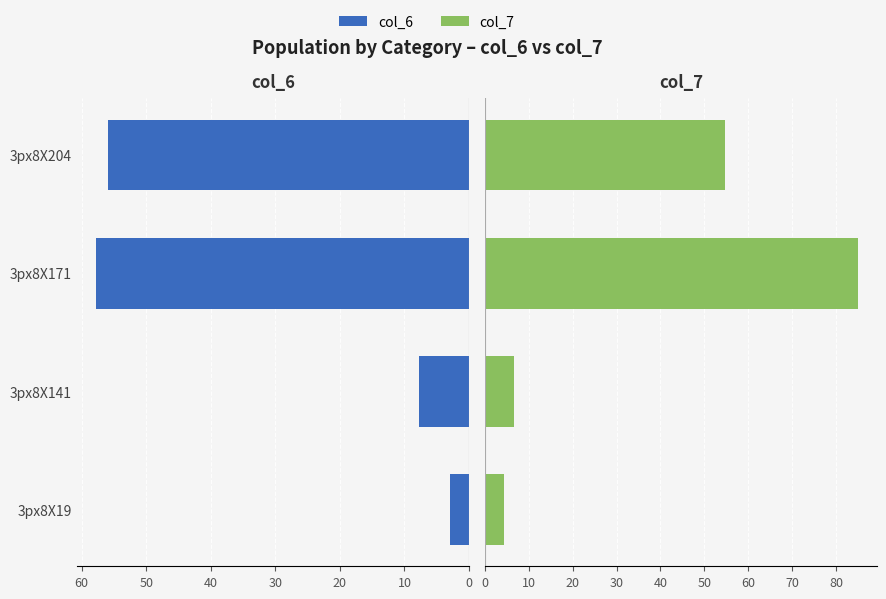

What are all the series names shown in the legend?

col_6, col_7